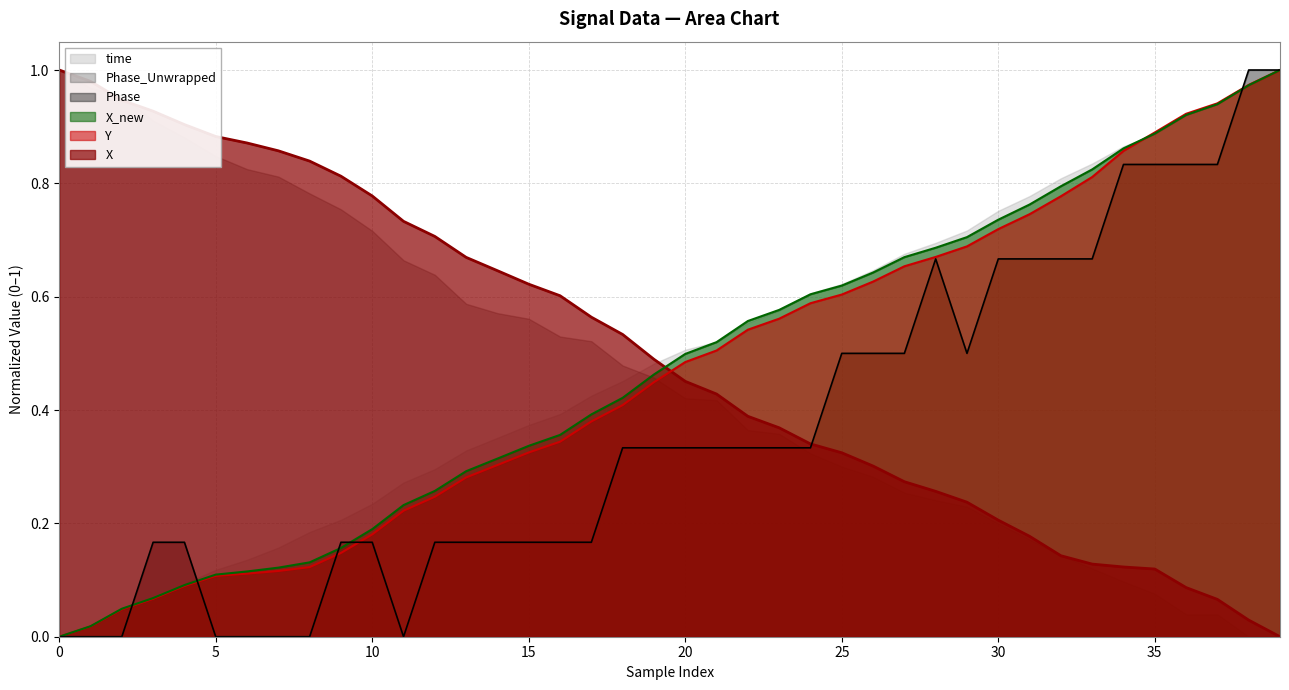

What are all the series names shown in the legend?

time, Phase_Unwrapped, Phase, X_new, Y, X